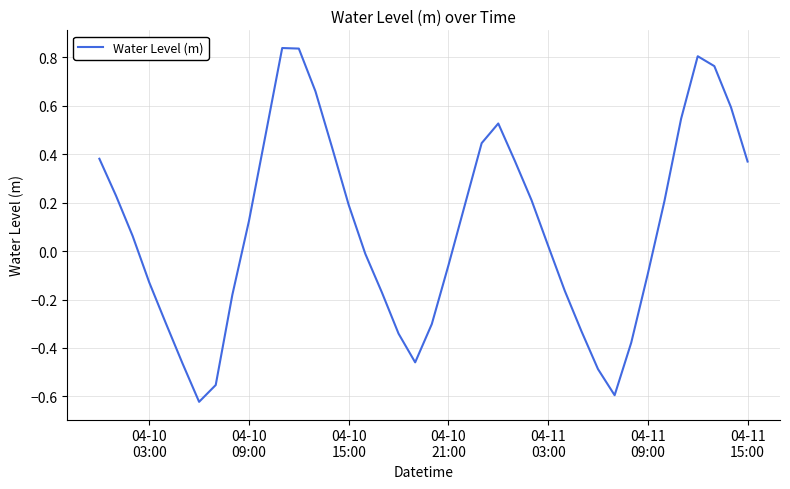

What is the difference between the maximum and minimum values?

1.5